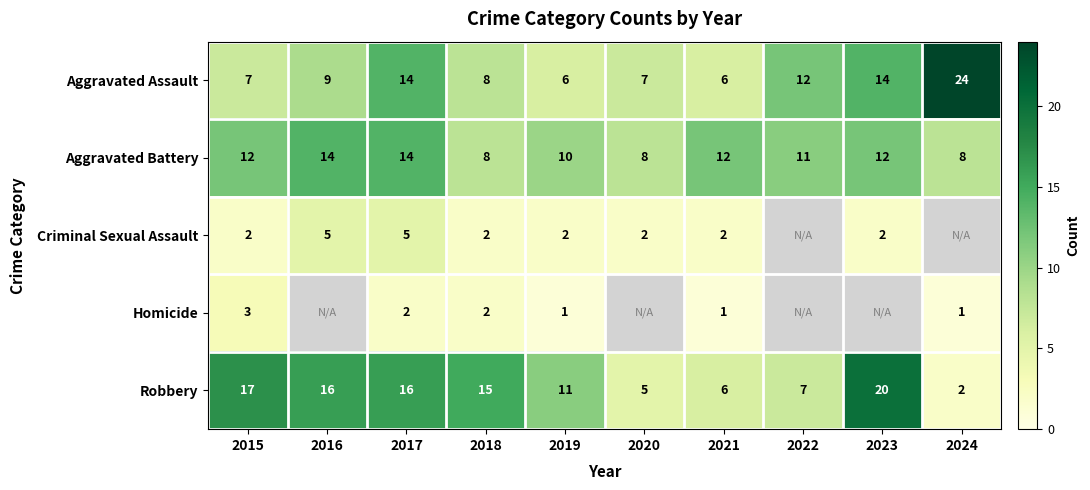

Is it true that Aggravated Assault equals 2.1 at 2018?

False